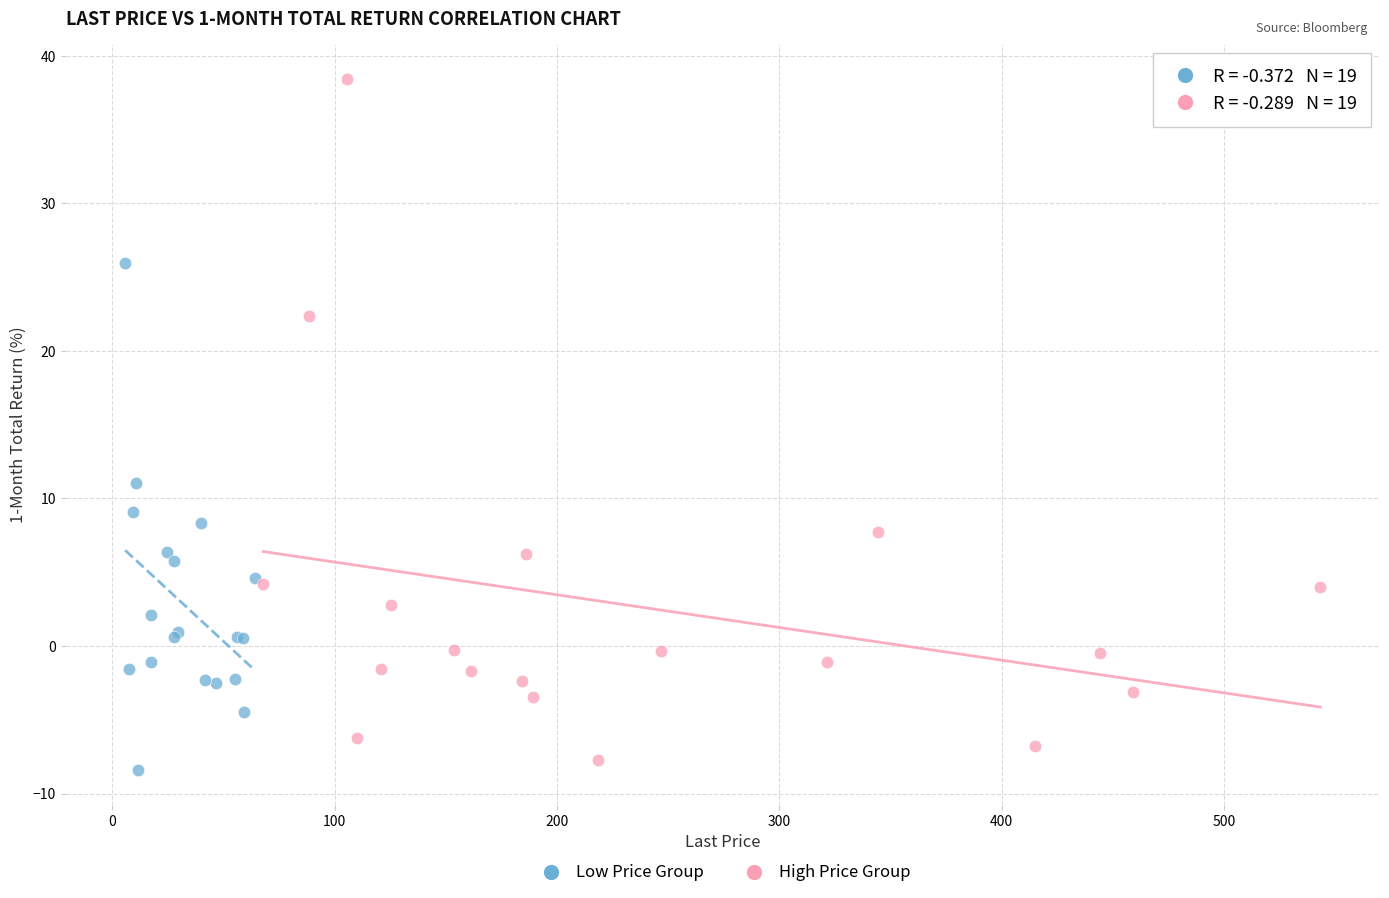

Which series contains the highest Y value?

High Price Group